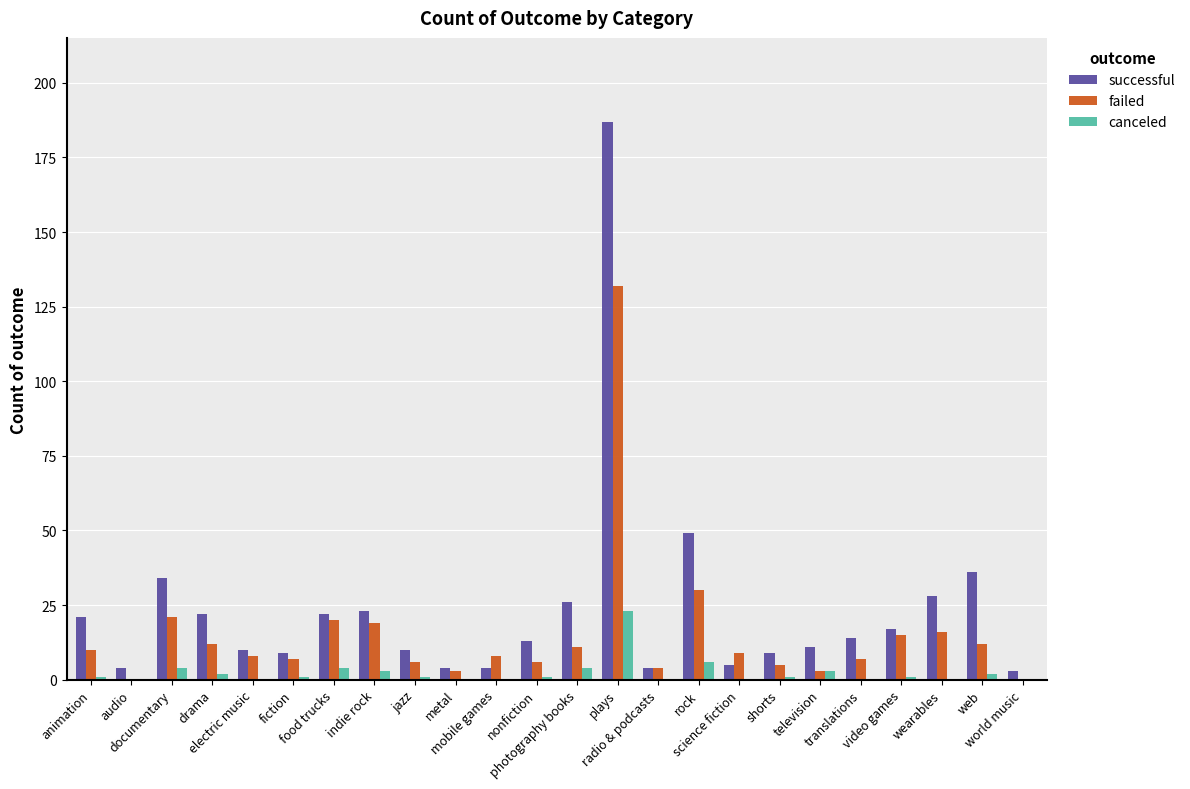

Reading right to left, transcribe all the data shown in this chart.

successful: world music=3	web=36	wearables=28	video games=17	translations=14	television=11	shorts=9	science fiction=5	rock=49	radio & podcasts=4	plays=187	photography books=26	nonfiction=13	mobile games=4	metal=4	jazz=10	indie rock=23	food trucks=22	fiction=9	electric music=10	drama=22	documentary=34	audio=4	animation=21
failed: world music=0	web=12	wearables=16	video games=15	translations=7	television=3	shorts=5	science fiction=9	rock=30	radio & podcasts=4	plays=132	photography books=11	nonfiction=6	mobile games=8	metal=3	jazz=6	indie rock=19	food trucks=20	fiction=7	electric music=8	drama=12	documentary=21	audio=0	animation=10
canceled: world music=0	web=2	wearables=0	video games=1	translations=0	television=3	shorts=1	science fiction=0	rock=6	radio & podcasts=0	plays=23	photography books=4	nonfiction=1	mobile games=0	metal=0	jazz=1	indie rock=3	food trucks=4	fiction=1	electric music=0	drama=2	documentary=4	audio=0	animation=1